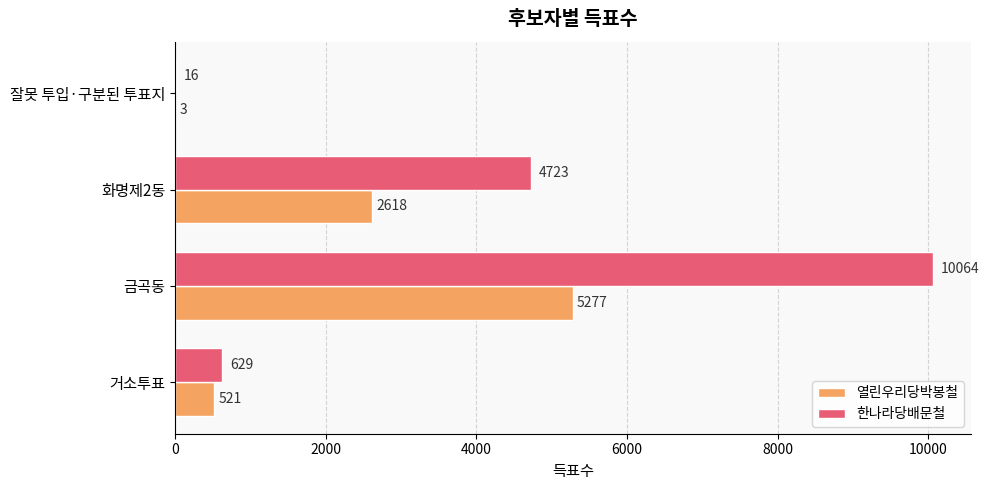

How many series are shown in this chart?

2